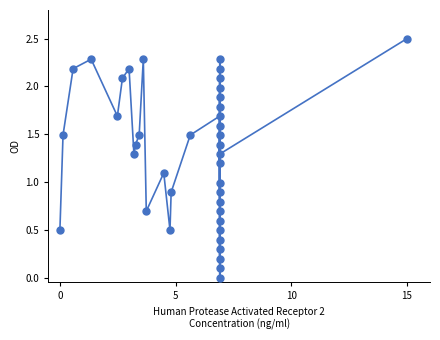

What is the range of X values (max minus min)?

15.0